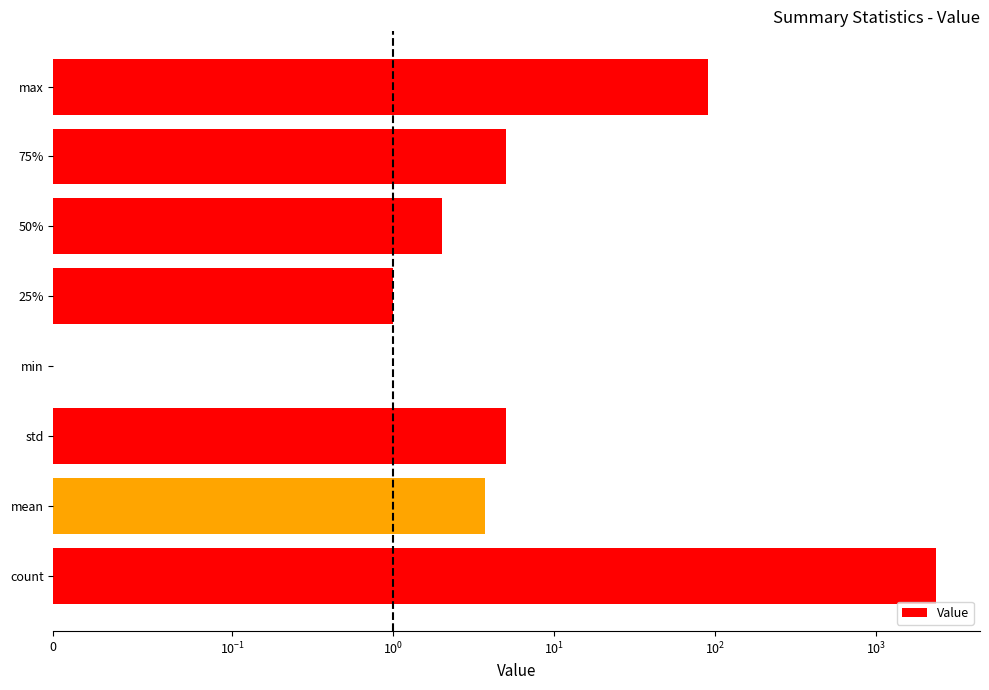

What position from the left is 50%?

6